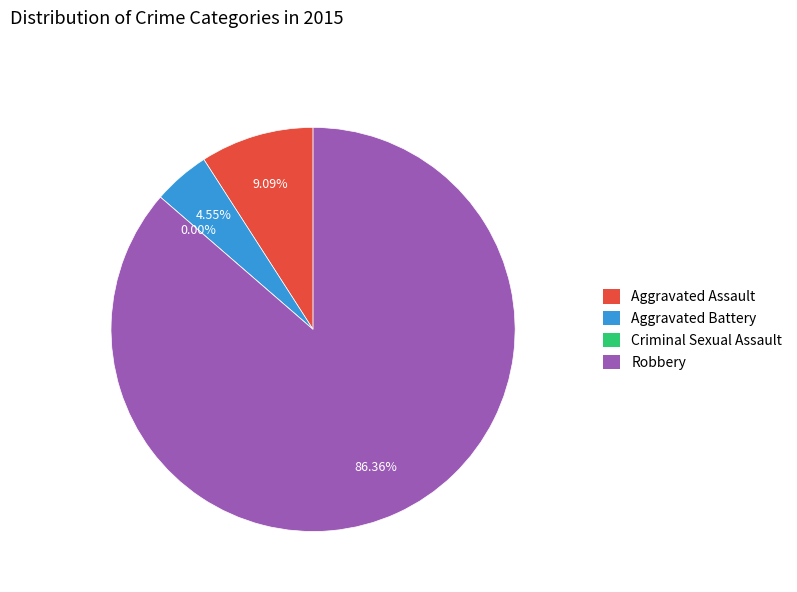

True or false: Criminal Sexual Assault accounts for 15% of the total.

False